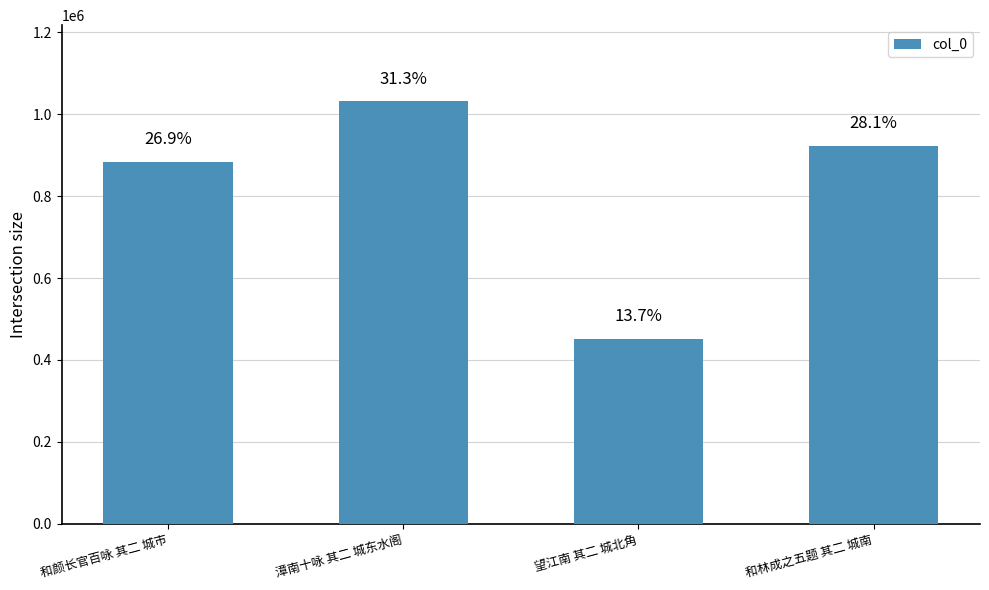

How many bars are there in total?

4